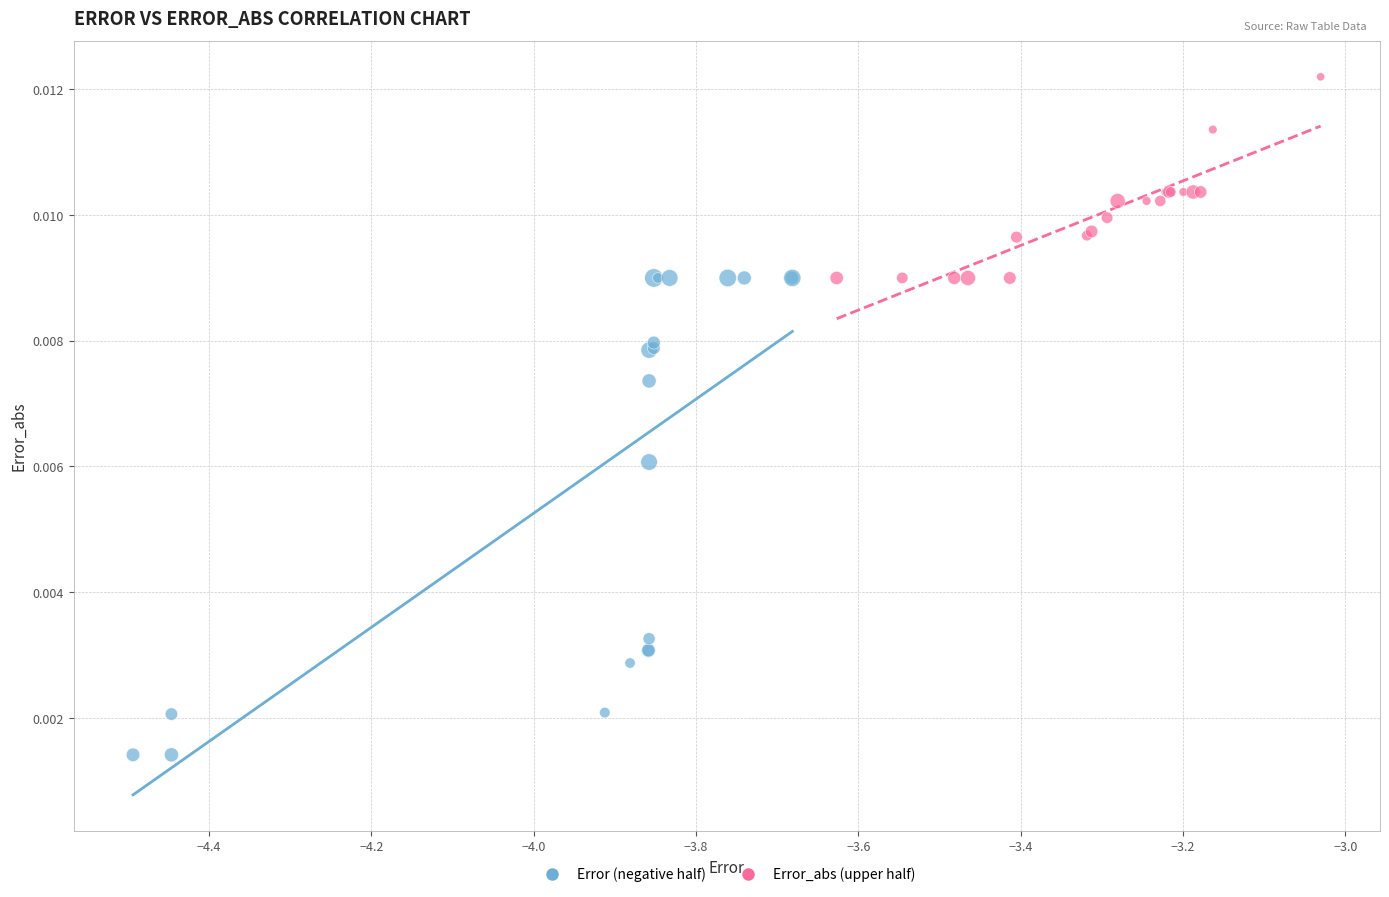

What are all the series names shown in the legend?

Error (negative half), Error_abs (upper half)